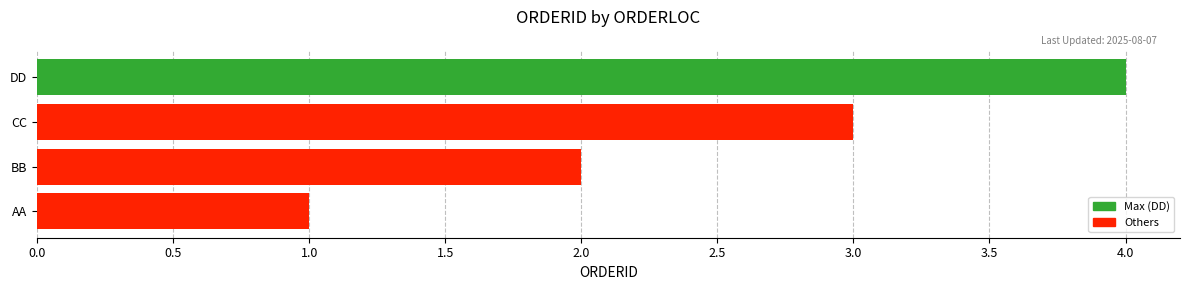

What is the greatest value displayed?

4